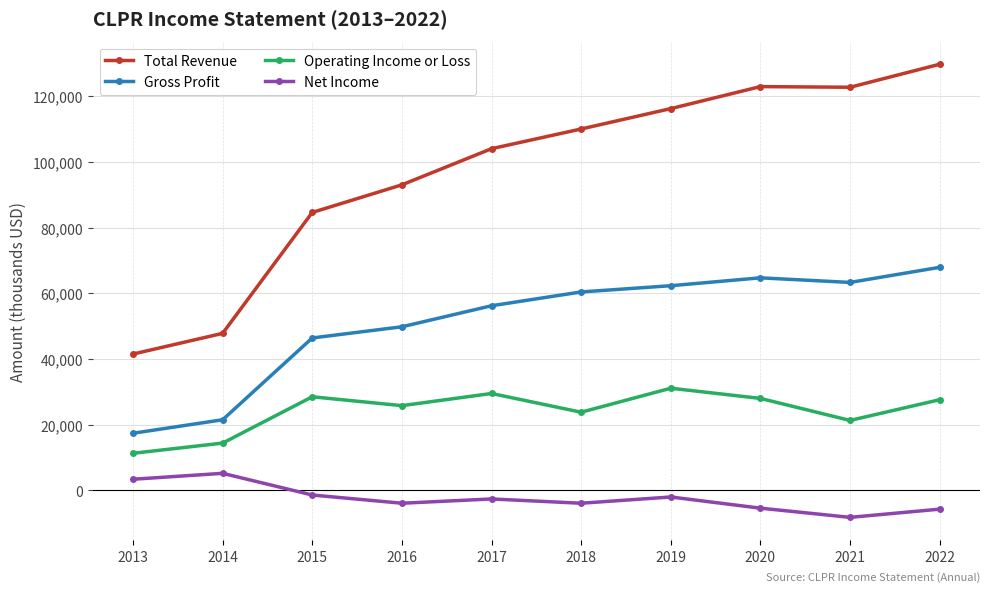

What is the maximum value shown in the chart?

129700